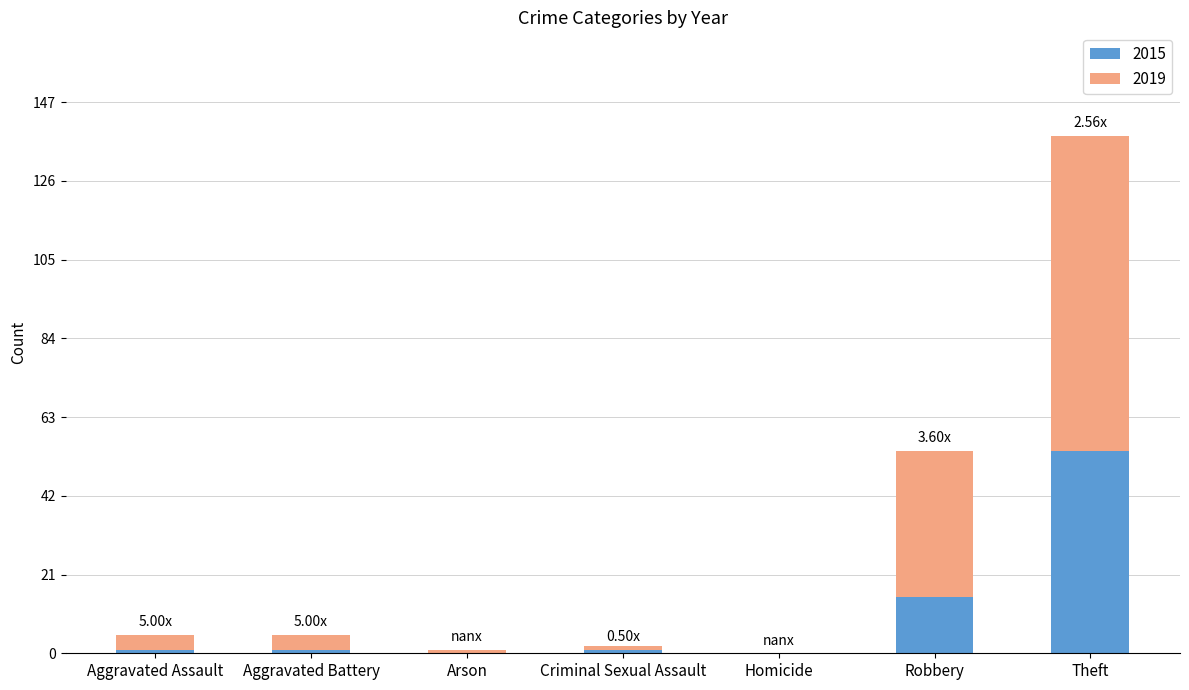

Is the value of 2019 at Aggravated Assault greater than the value of 2015 at Aggravated Assault?

Yes